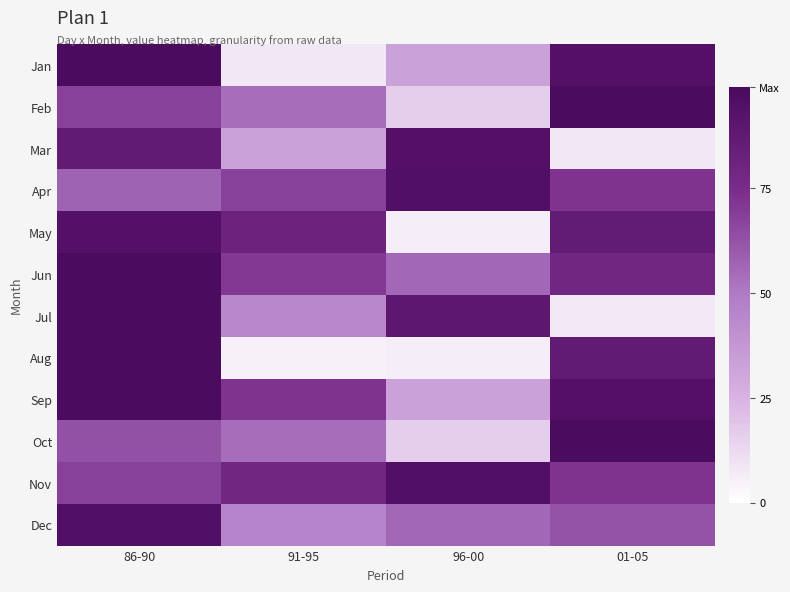

At which category is the sum across all series the highest?

86-90